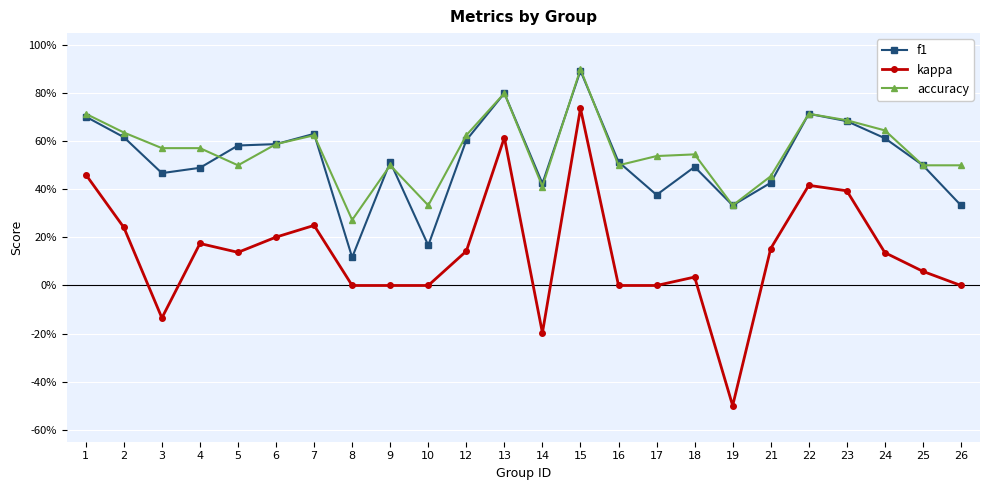

Is this an area chart (filled region under the line)?

No